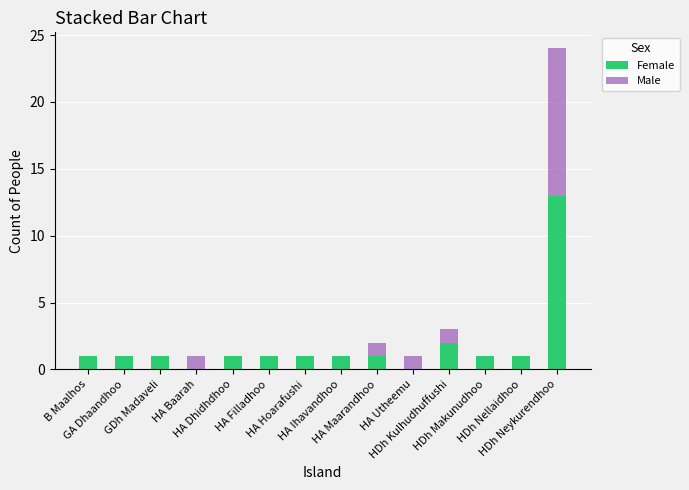

What is the maximum value for Female?

13